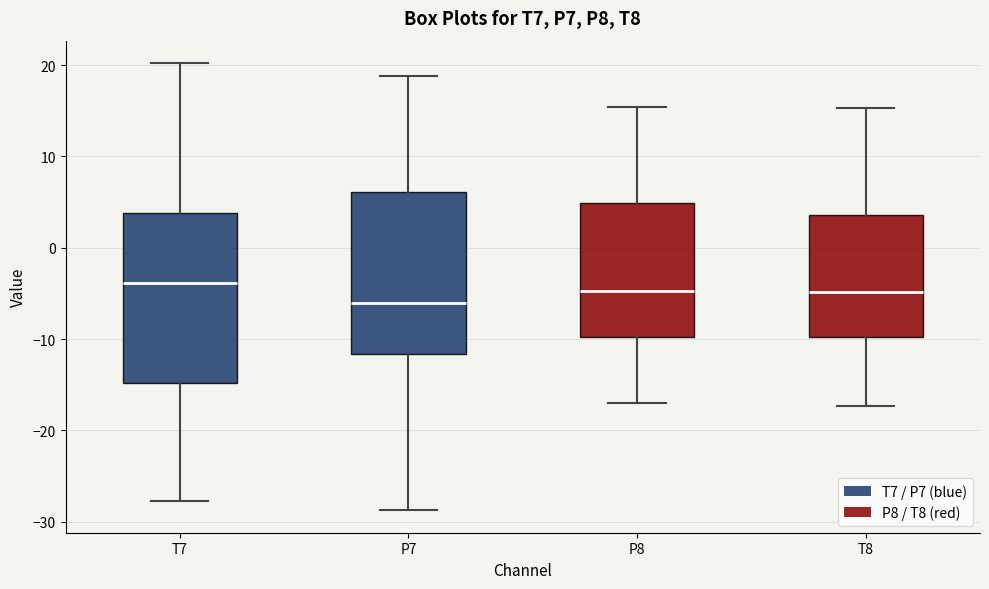

Which box has the lowest median line?

P7